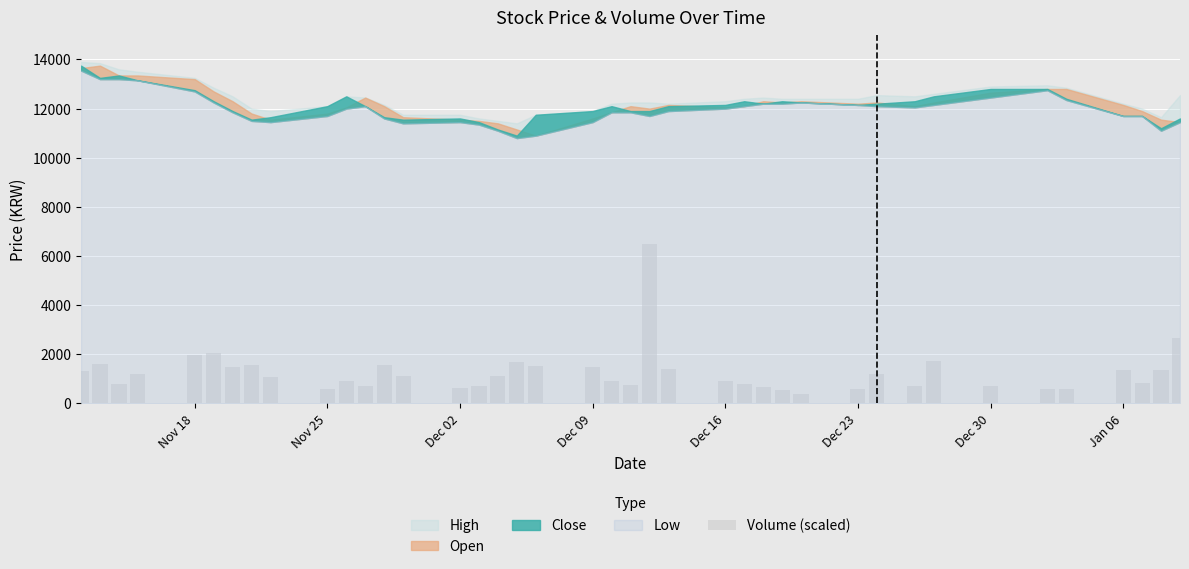

What is the sum of all values?

50274.8